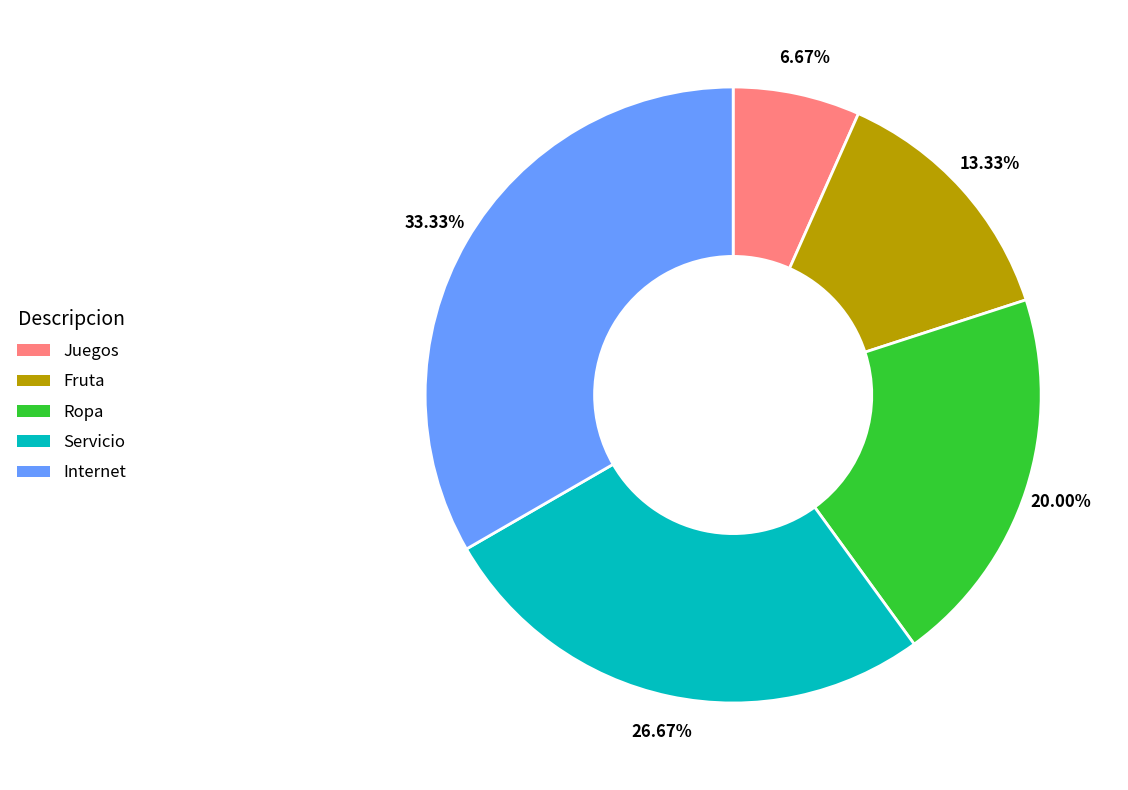

Which slice is the smallest?

Juegos